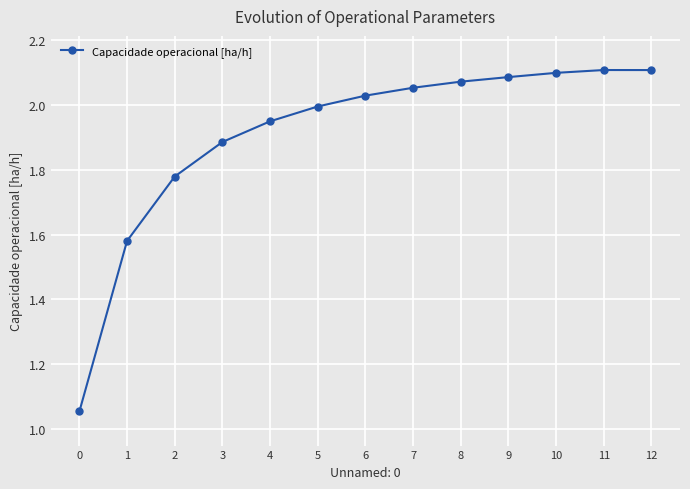

What is the change in value from 1 to 5?

+0.4